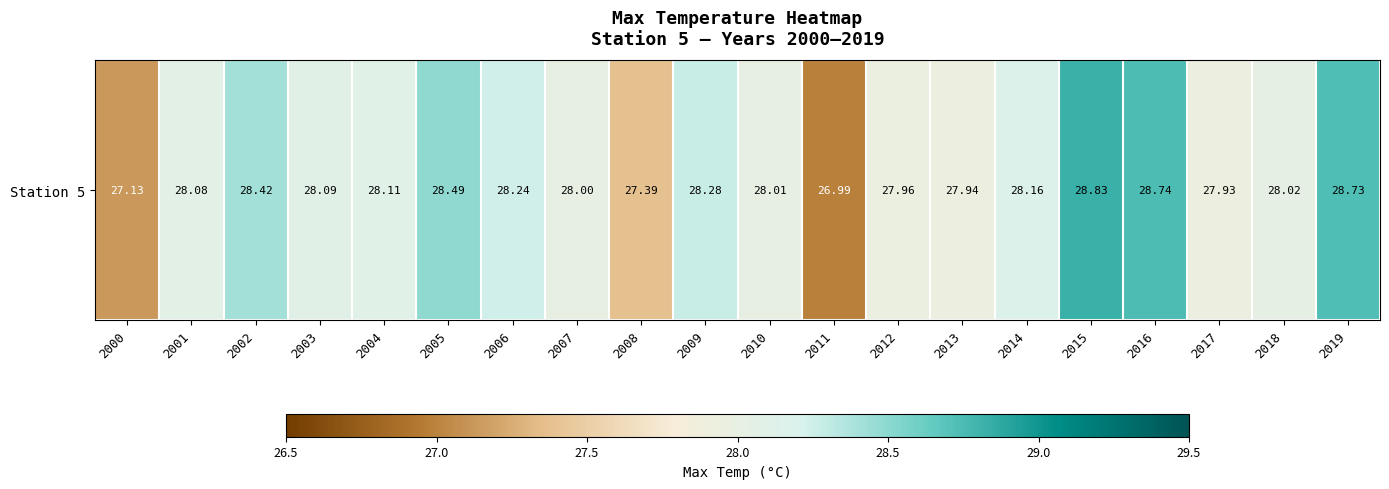

What is the difference between the maximum and minimum values?

1.8